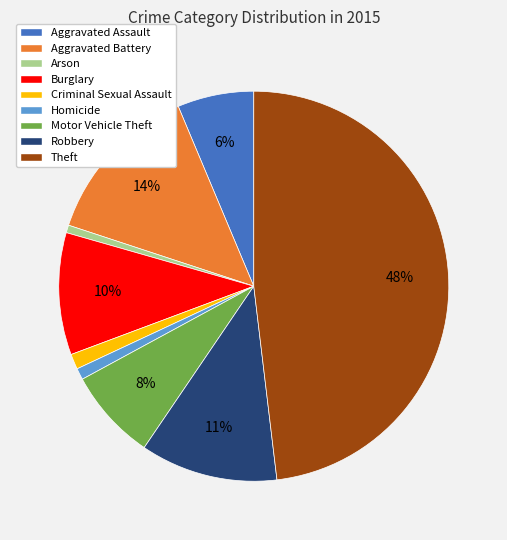

True or false: Aggravated Assault accounts for 15% of the total.

False